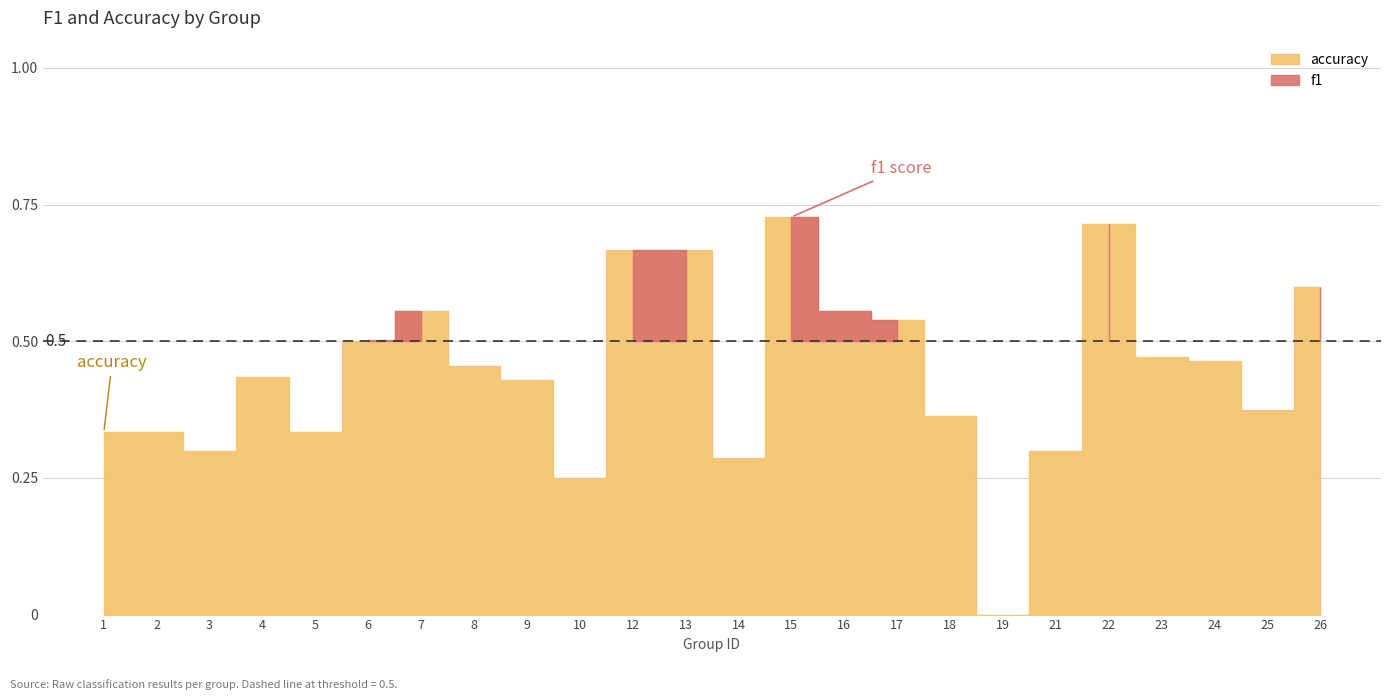

How many lines are shown in the chart?

2